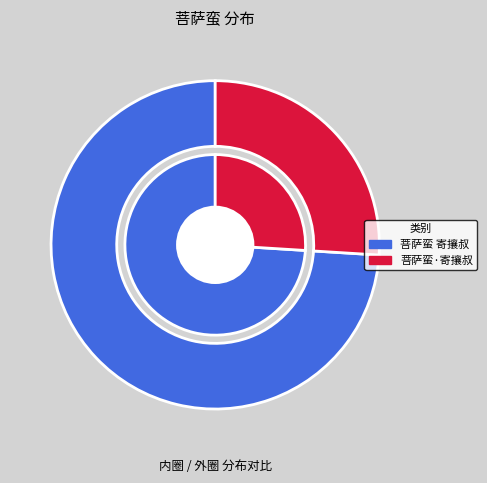

How many segments does this pie chart have?

2